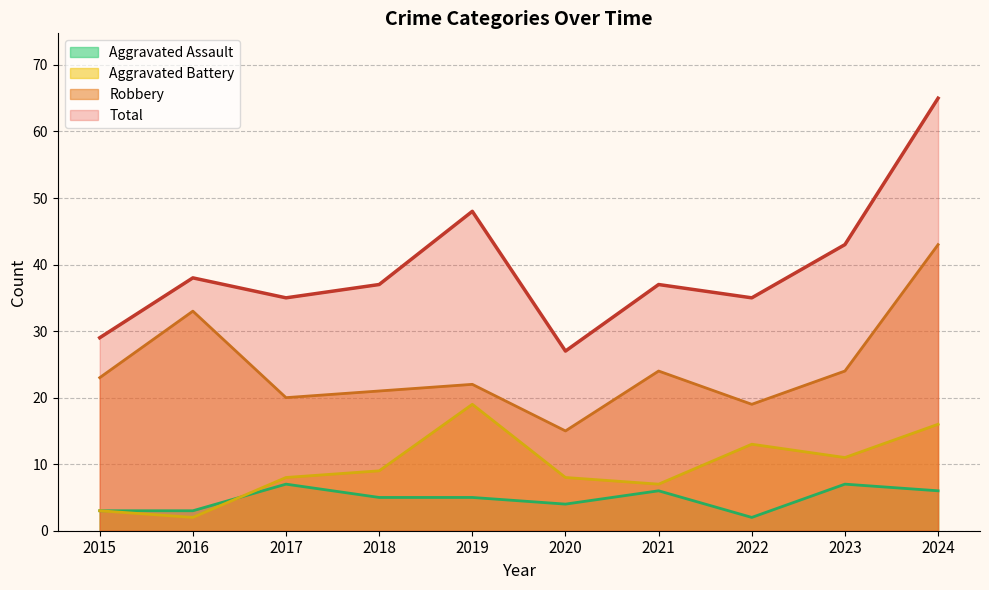

List the series in order of their peak value, lowest first.

Aggravated Assault, Aggravated Battery, Robbery, Total